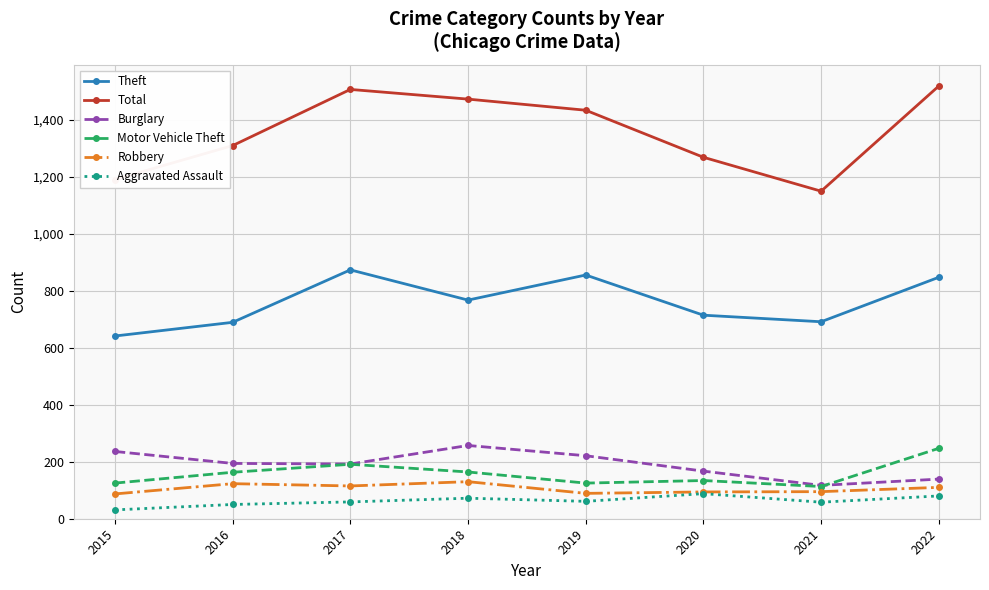

Is the value of Motor Vehicle Theft at 2017 greater than the value of Theft at 2017?

No